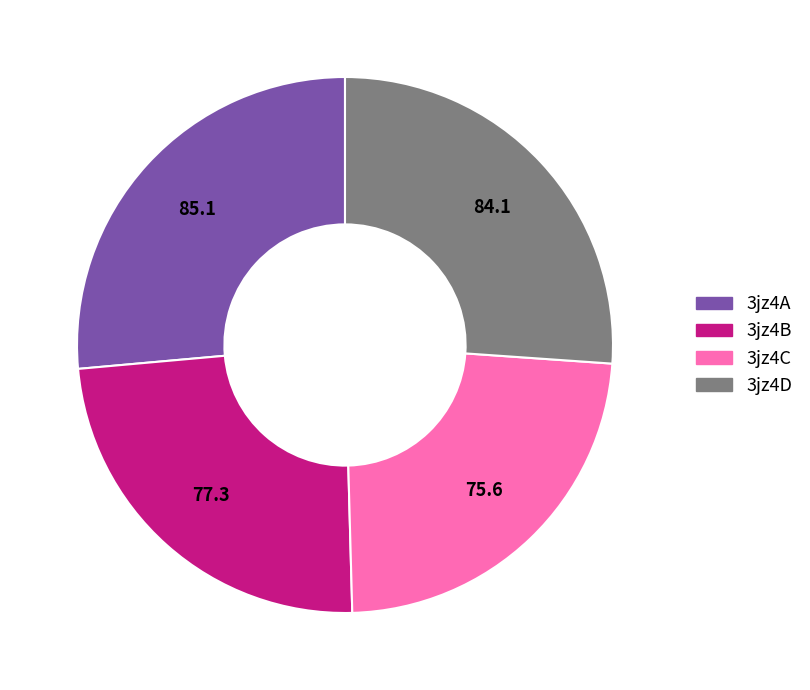

How many segments does this pie chart have?

4